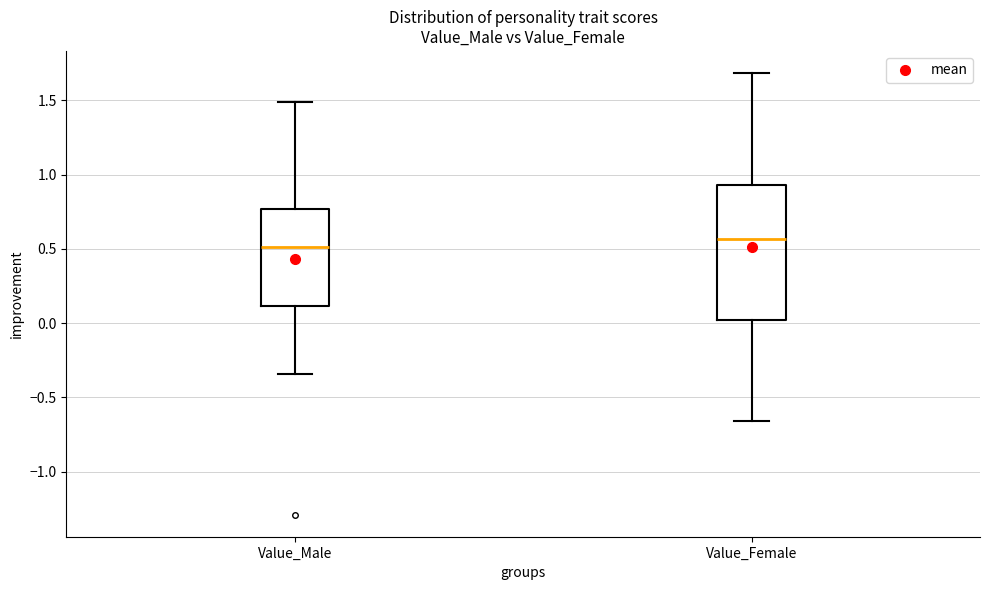

Reading left to right, transcribe this box plot: for each box, give where its median line is, the range the box spans, and where its two whiskers end, as read against the y-axis. The values are not printed on the chart, so give them approximately, as read against the axis.

Value_Male: median 0.50, box 0.10 to 0.75, whiskers -0.35 to 1.50
Value_Female: median 0.55, box 0.00 to 0.95, whiskers -0.65 to 1.70